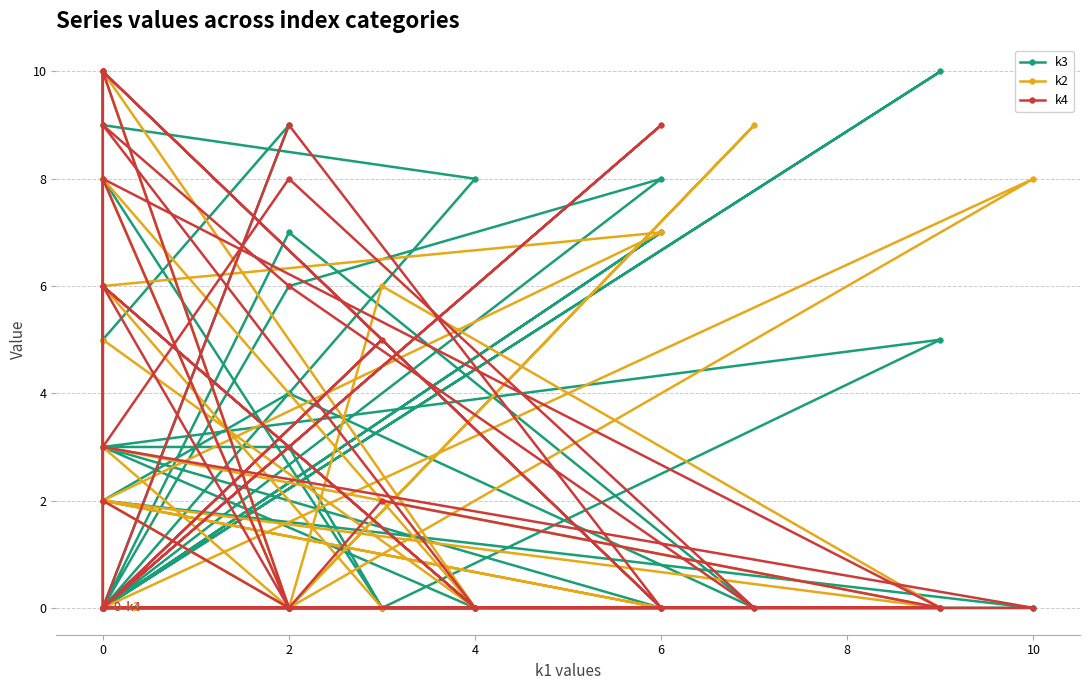

Is it true that k3 equals 0 at 4?

True